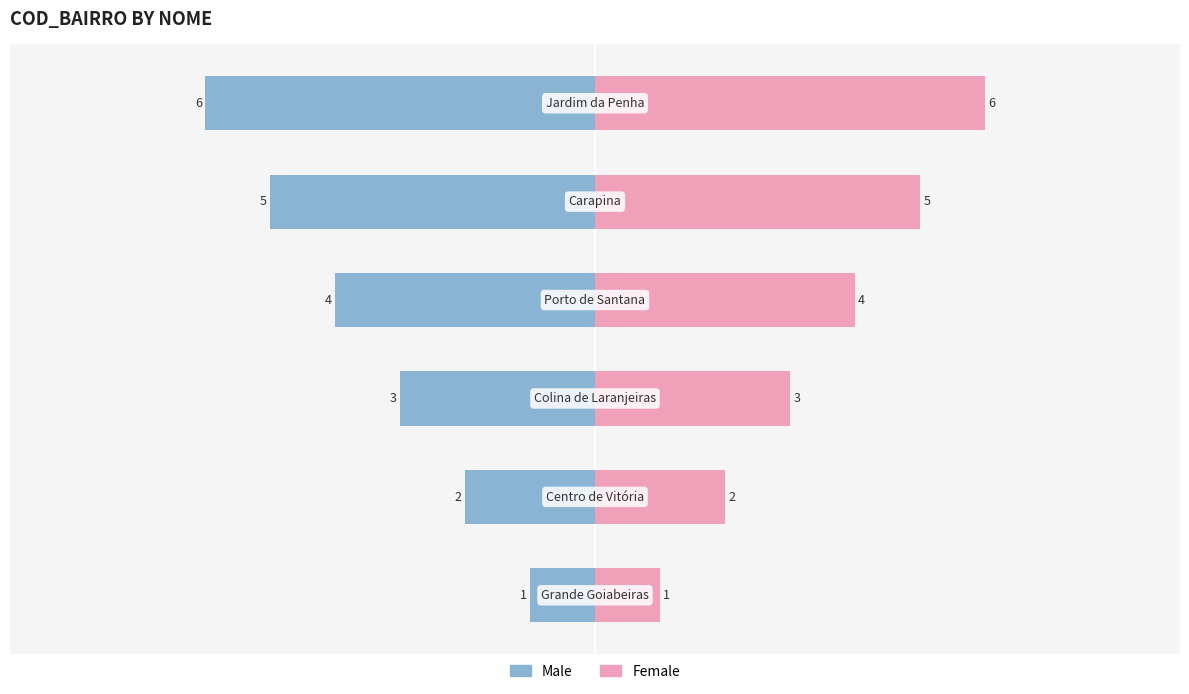

Reading right to left, what are all the values shown in this chart?

Male: -6	-5	-4	-3	-2	-1
Female: 6	5	4	3	2	1